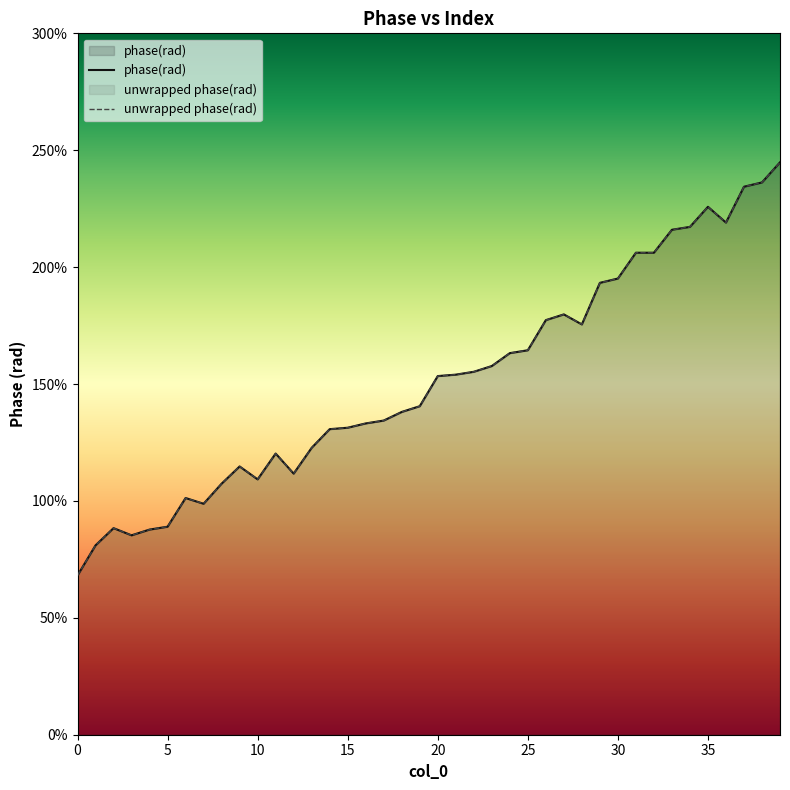

How many data points does each series have?

40